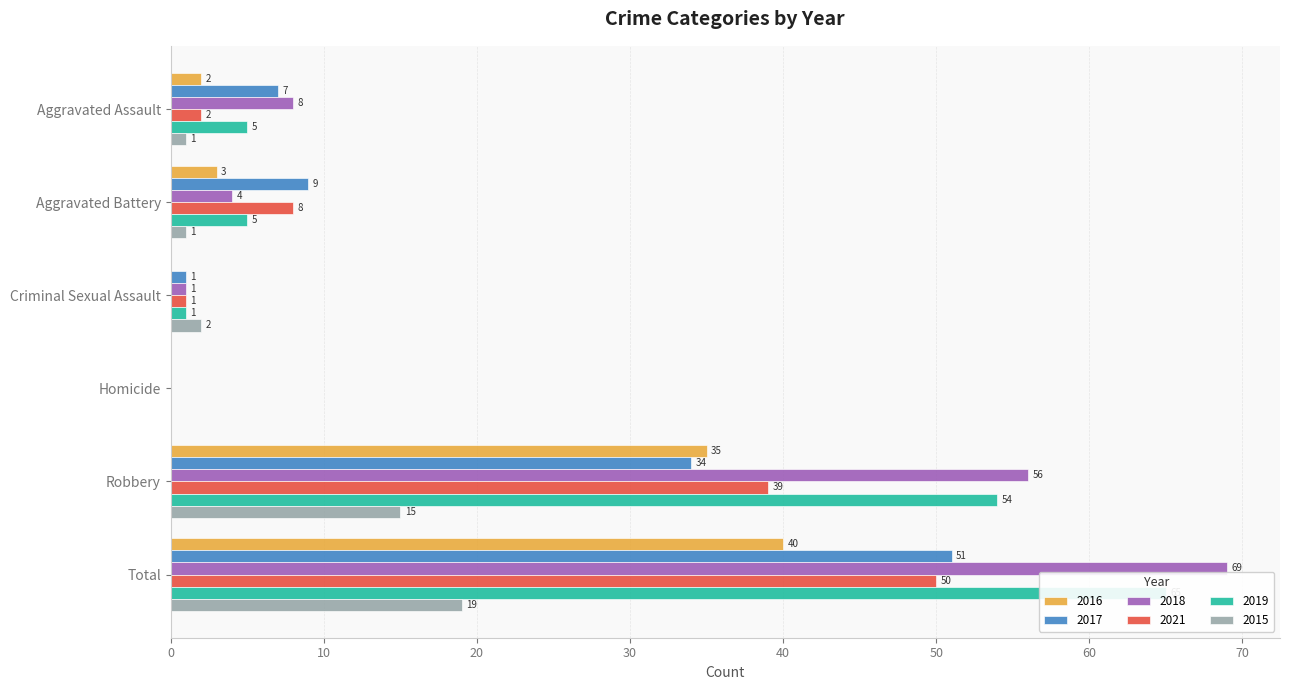

Reading right to left, what are all the values shown in this chart?

2016: Total=40	Robbery=35	Homicide=0	Criminal Sexual Assault=0	Aggravated Battery=3	Aggravated Assault=2
2017: Total=51	Robbery=34	Homicide=0	Criminal Sexual Assault=1	Aggravated Battery=9	Aggravated Assault=7
2018: Total=69	Robbery=56	Homicide=0	Criminal Sexual Assault=1	Aggravated Battery=4	Aggravated Assault=8
2021: Total=50	Robbery=39	Homicide=0	Criminal Sexual Assault=1	Aggravated Battery=8	Aggravated Assault=2
2019: Total=65	Robbery=54	Homicide=0	Criminal Sexual Assault=1	Aggravated Battery=5	Aggravated Assault=5
2015: Total=19	Robbery=15	Homicide=0	Criminal Sexual Assault=2	Aggravated Battery=1	Aggravated Assault=1